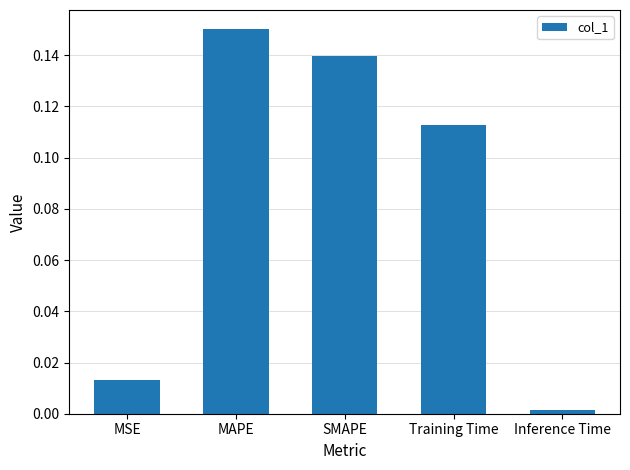

What is the label of the 3rd bar from the left?

SMAPE